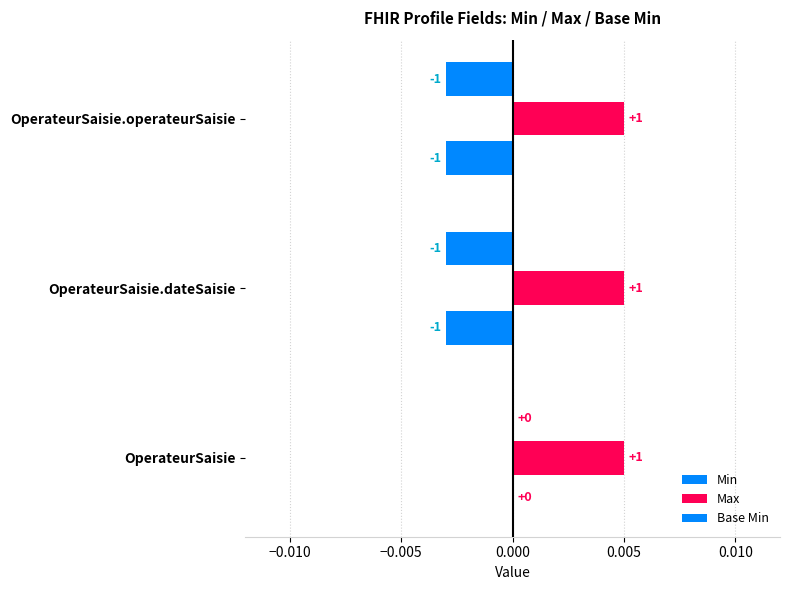

Are the bars grouped side by side (vs. stacked)?

Yes